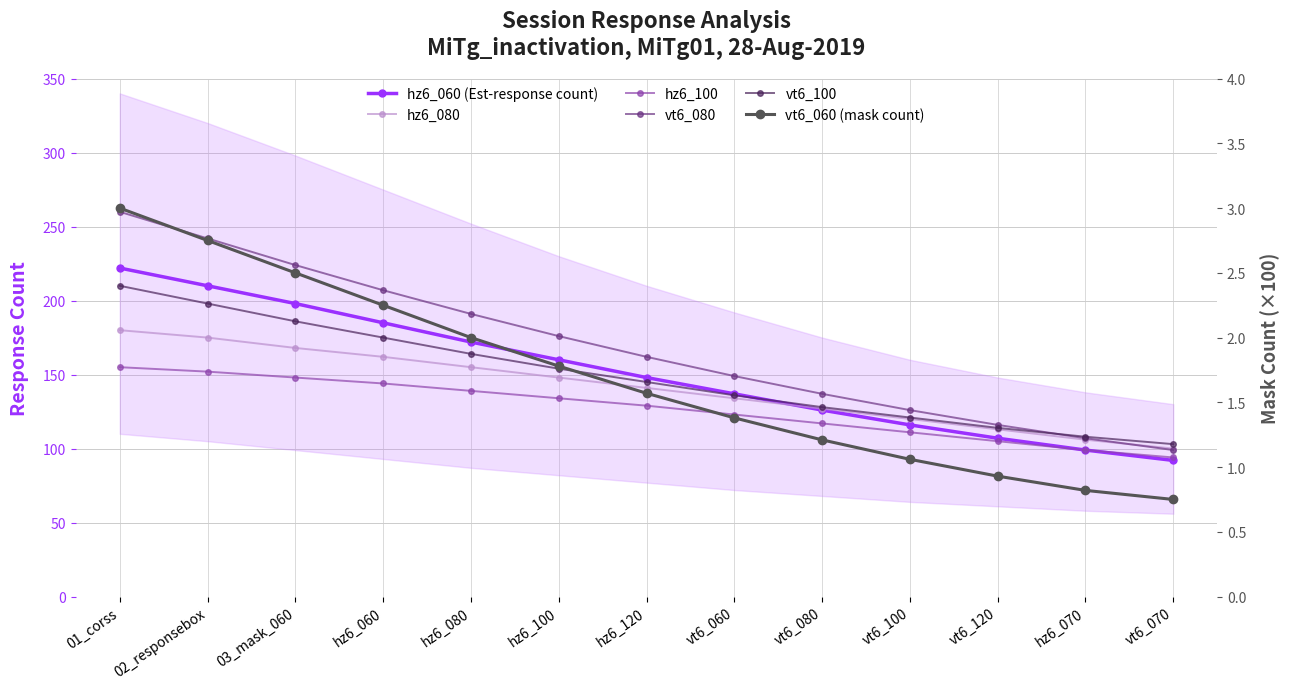

What is the sum of all vt6_080 values?

2196.0